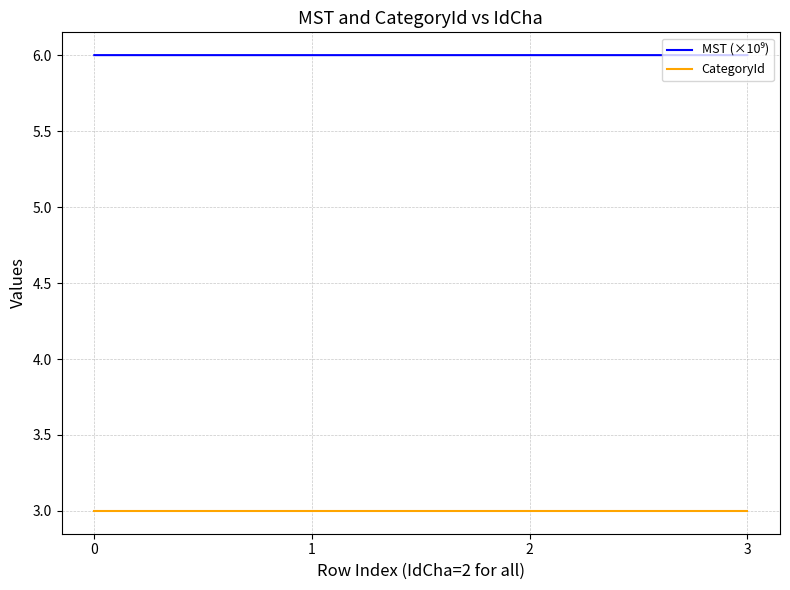

What is the total value across all series at 0?

9.0